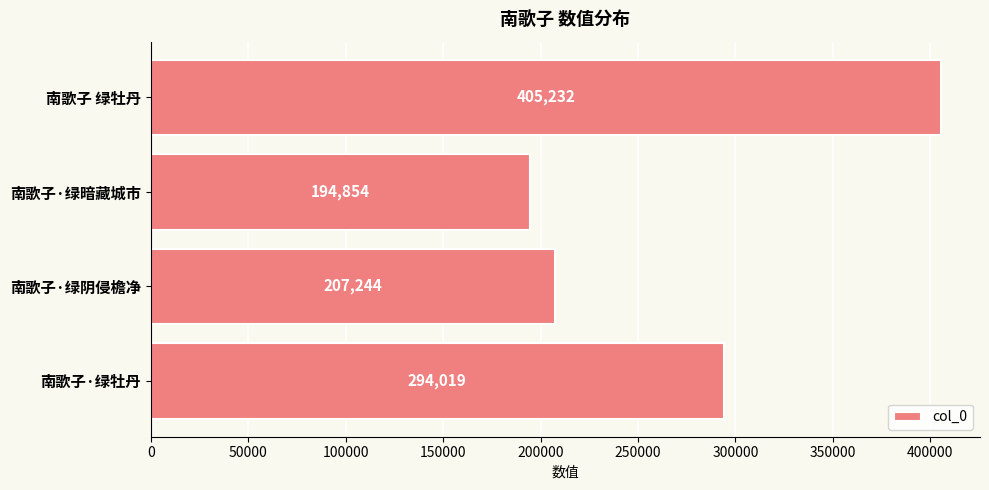

What is the difference between the maximum and second lowest values?

197988